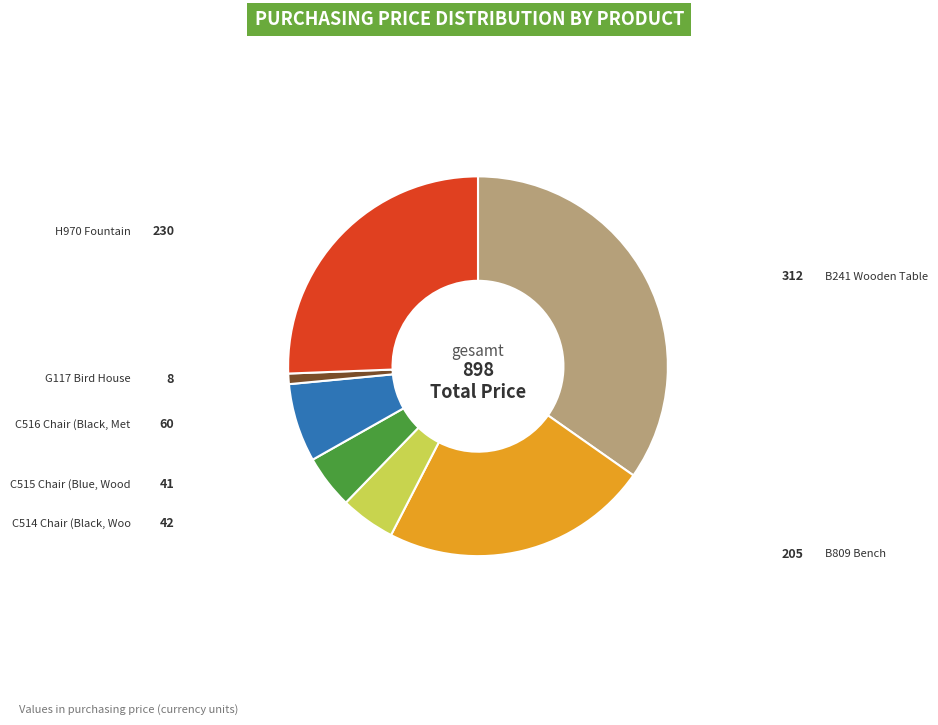

Is there any slice that represents more than half of the pie?

No